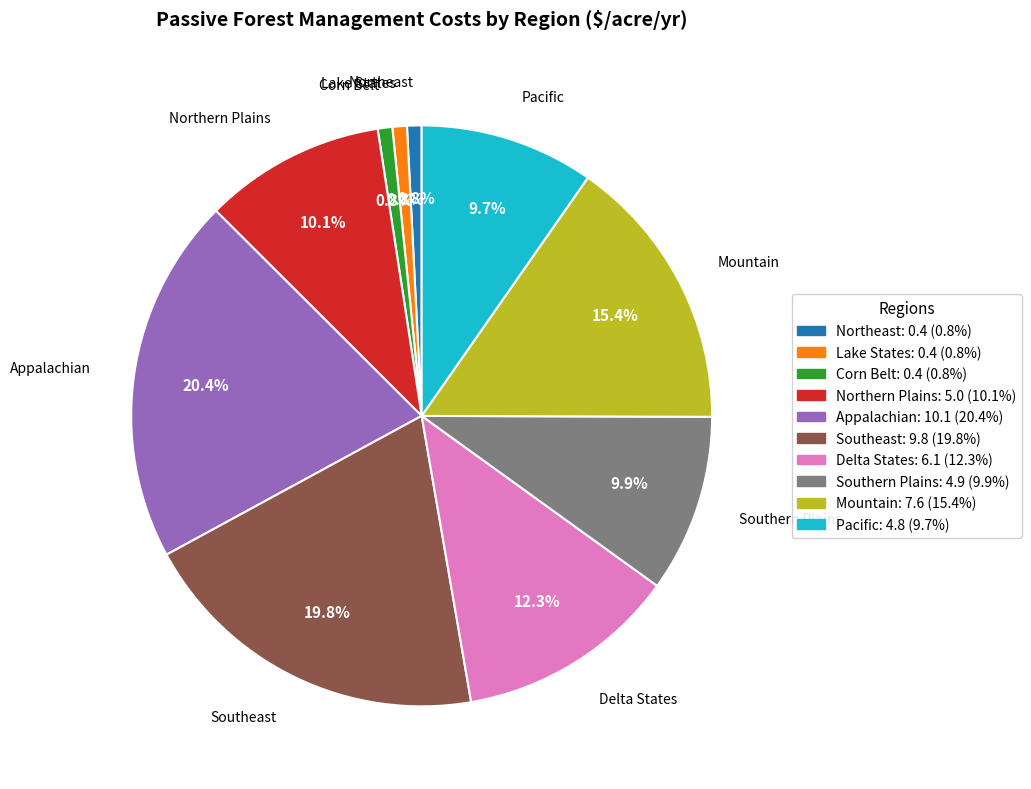

Combined, do Corn Belt and Southern Plains account for over 50%?

No